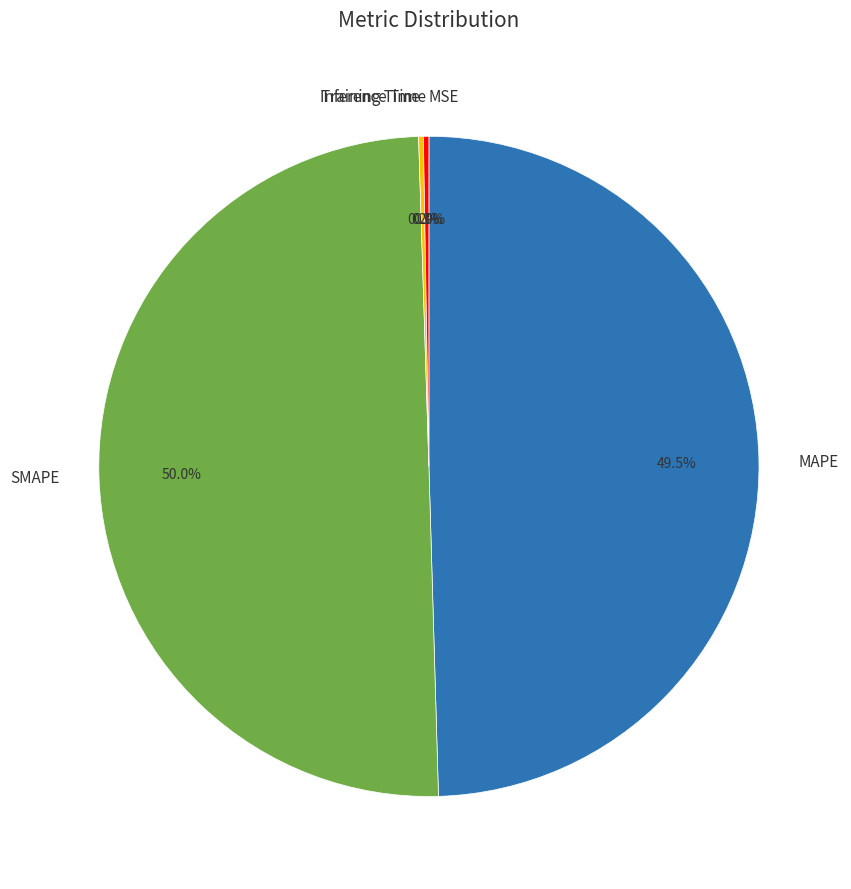

What percentage is NOT represented by SMAPE?

50.0%